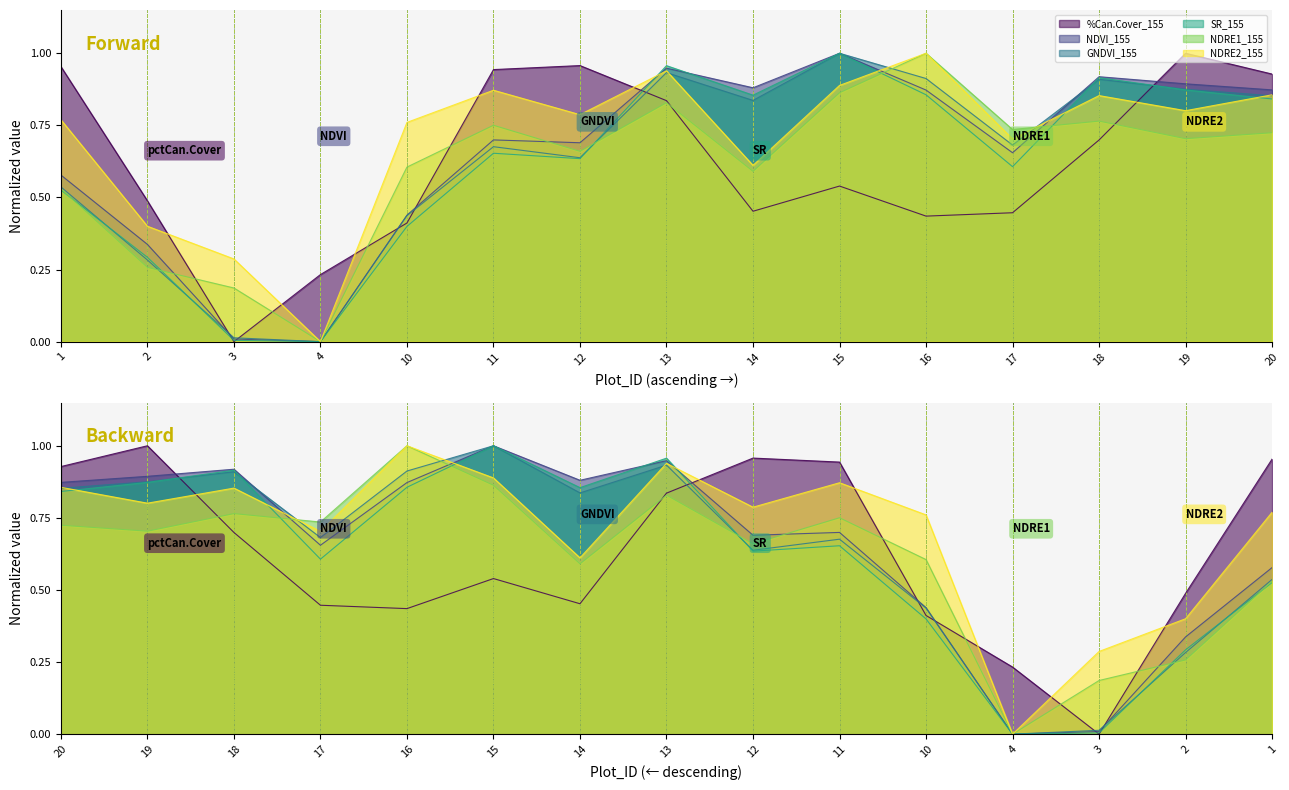

Reading left to right, transcribe all the data shown in this chart.

%Can.Cover_155: 1=1.0	2=0.5	3=0.0	4=0.2	10=0.4	11=0.9	12=1.0	13=0.8	14=0.5	15=0.5	16=0.4	17=0.4	18=0.7	19=1.0	20=0.9
NDVI_155: 1=0.6	2=0.3	3=0.0	4=0.0	10=0.4	11=0.7	12=0.7	13=0.9	14=0.9	15=1.0	16=0.9	17=0.7	18=0.9	19=0.9	20=0.9
GNDVI_155: 1=0.5	2=0.3	3=0.0	4=0.0	10=0.4	11=0.7	12=0.6	13=0.9	14=0.8	15=1.0	16=0.9	17=0.7	18=0.9	19=0.9	20=0.9
SR_155: 1=0.5	2=0.3	3=0.0	4=0.0	10=0.4	11=0.7	12=0.6	13=1.0	14=0.9	15=1.0	16=0.9	17=0.6	18=0.9	19=0.9	20=0.8
NDRE1_155: 1=0.5	2=0.3	3=0.2	4=0.0	10=0.6	11=0.8	12=0.7	13=0.8	14=0.6	15=0.9	16=1.0	17=0.7	18=0.8	19=0.7	20=0.7
NDRE2_155: 1=0.8	2=0.4	3=0.3	4=0.0	10=0.8	11=0.9	12=0.8	13=0.9	14=0.6	15=0.9	16=1.0	17=0.7	18=0.9	19=0.8	20=0.9